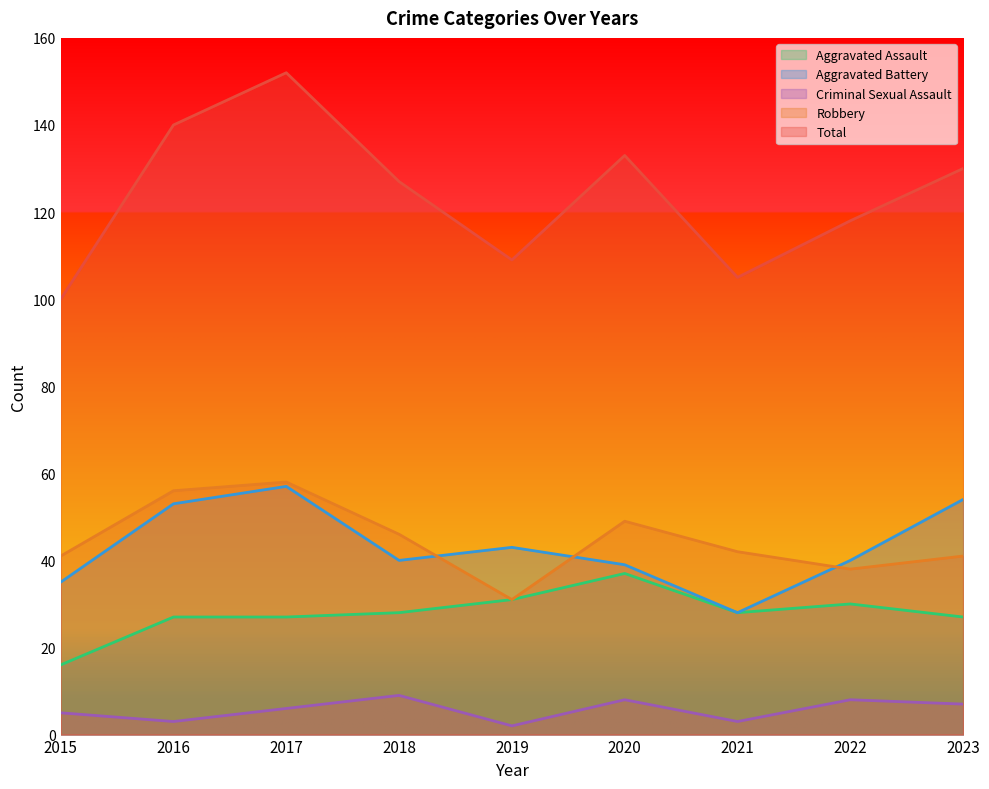

Does the chart have visible grid lines?

No